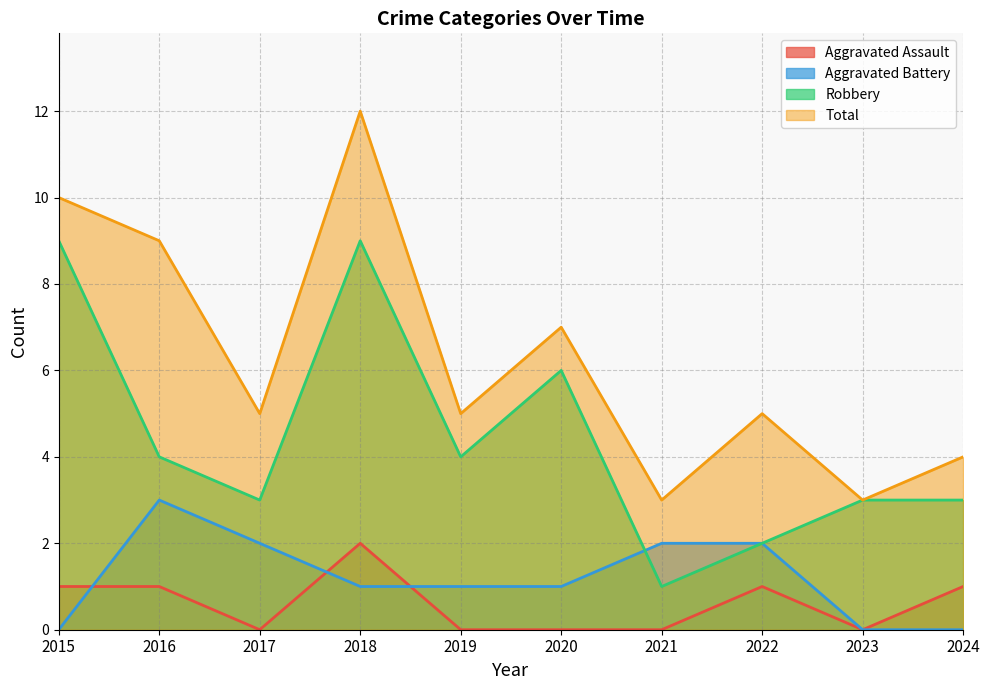

At which label does Robbery first exceed 4?

2015